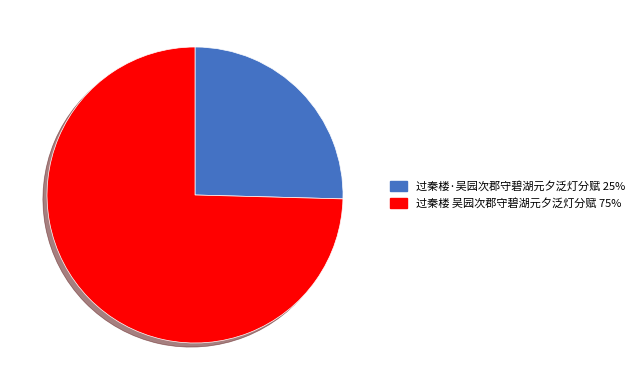

Count the number of slices in the pie.

2